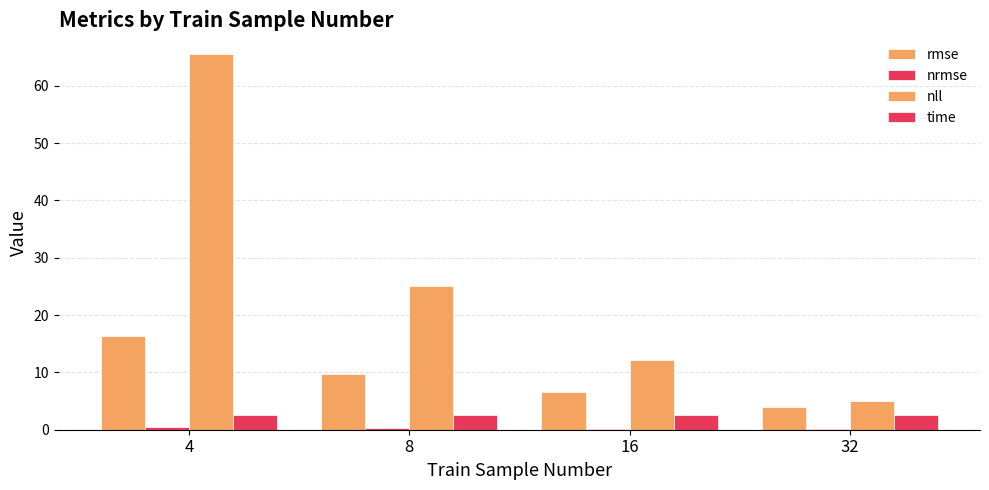

Which category has the lowest value across all series?

32